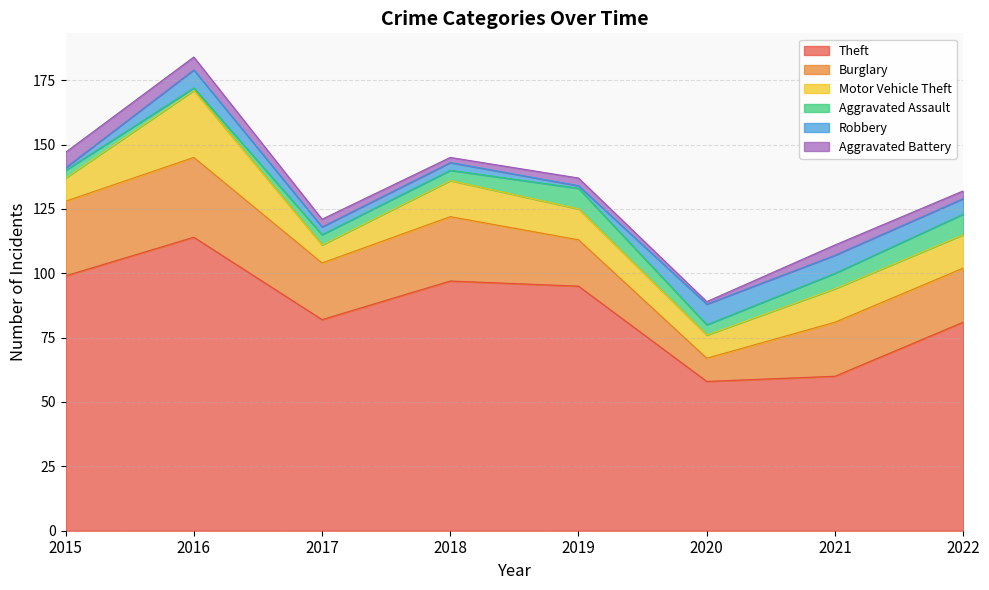

Which series changed the most between 2019 and 2022?

Theft